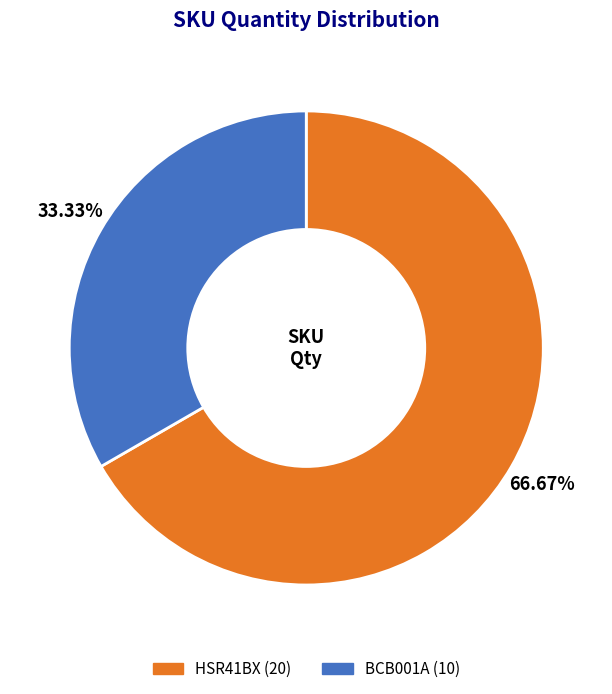

What is the ratio of the value at BCB001A to the value at HSR41BX?

0.5